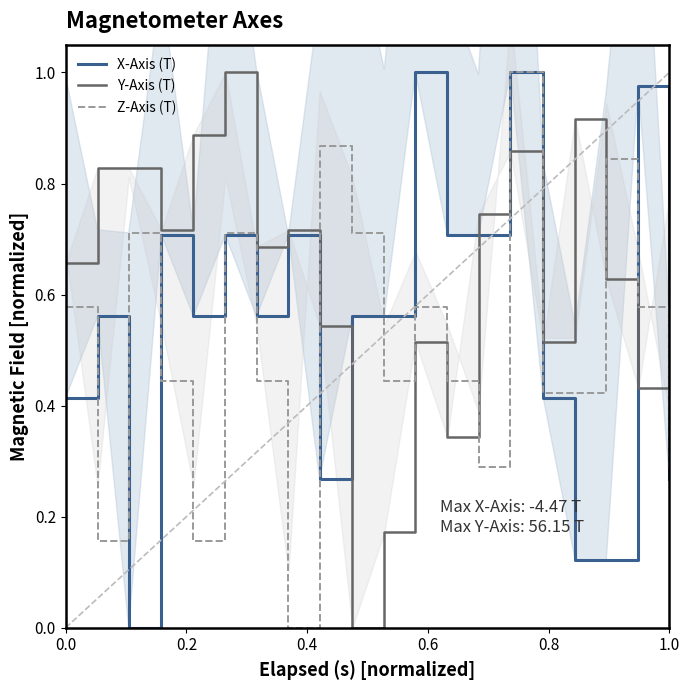

True or false: Z-Axis (T) and Y-Axis (T) cross at least once.

True